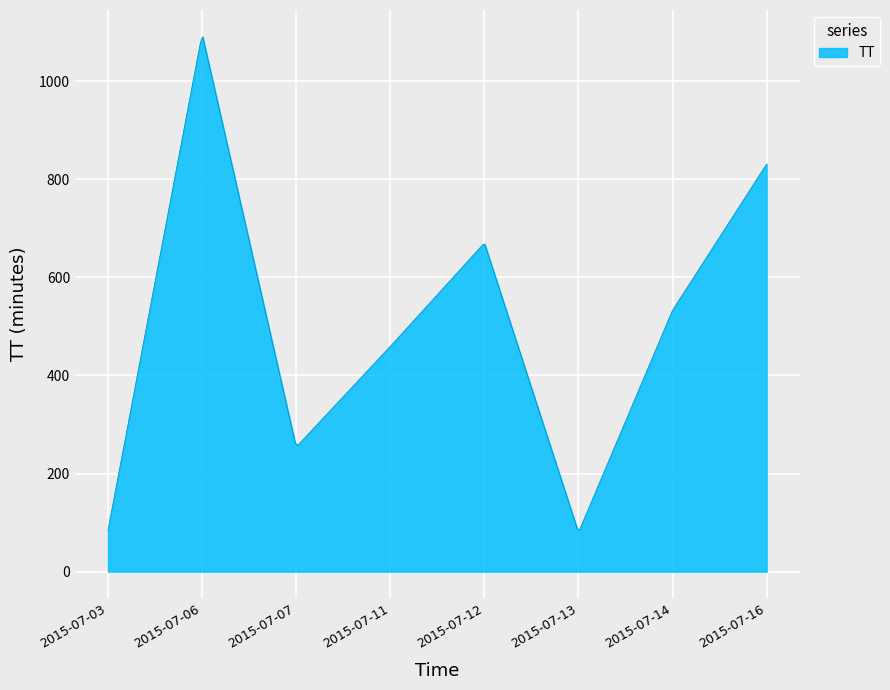

What is the difference between the maximum and minimum values?

1006.4